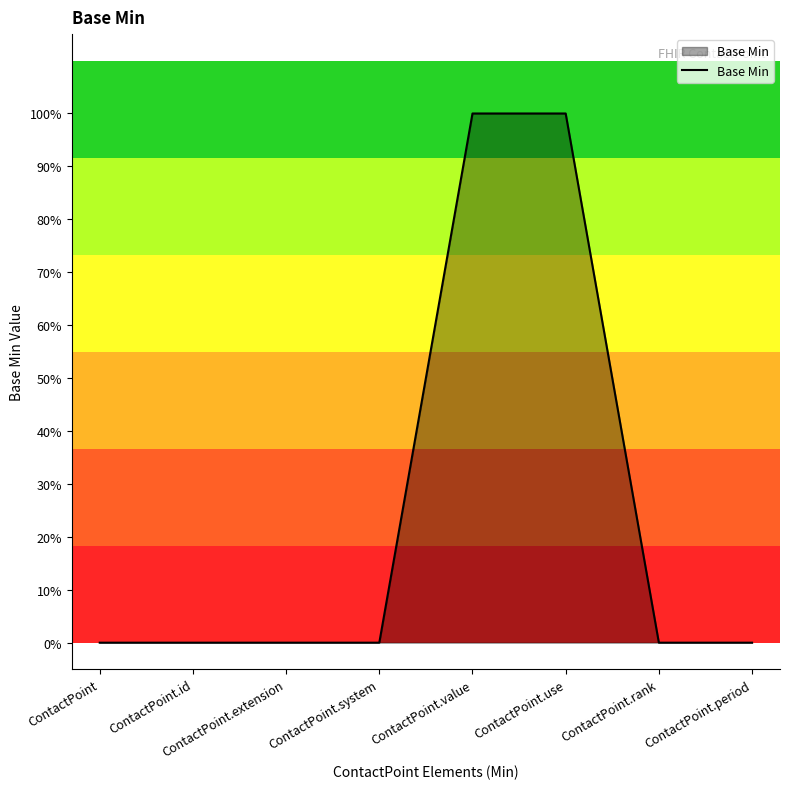

Reading left to right, list all the values displayed in this chart.

0	0	0	0	1	1	0	0